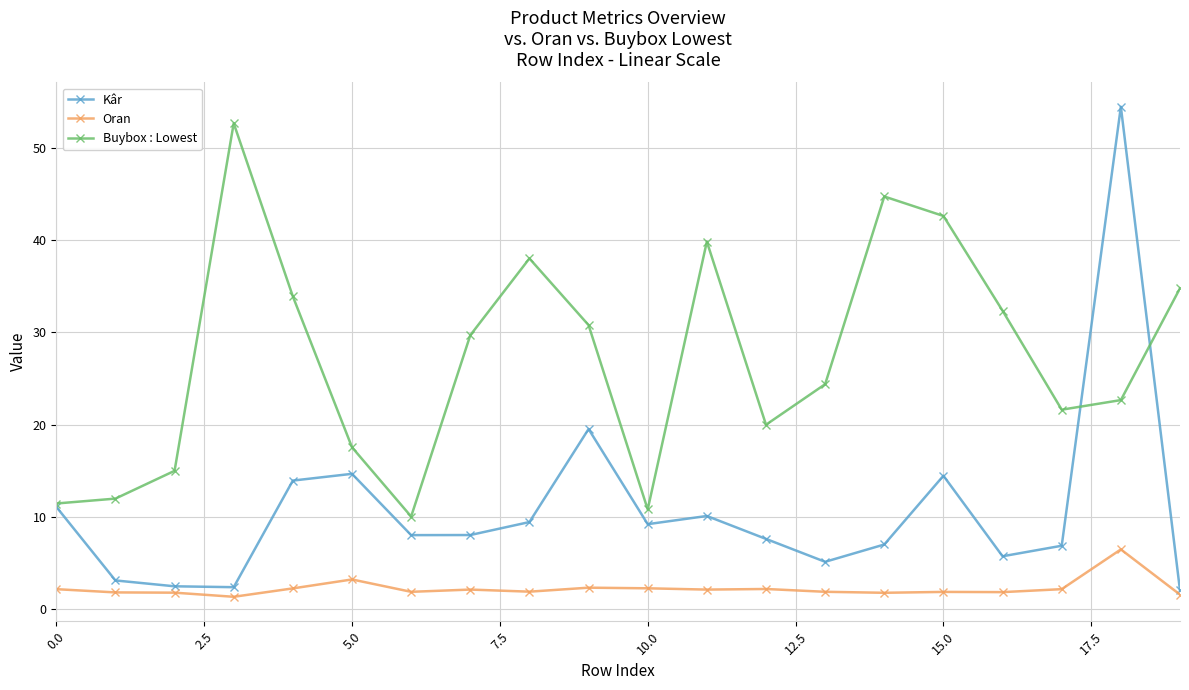

What is the minimum value shown in the chart?

1.4